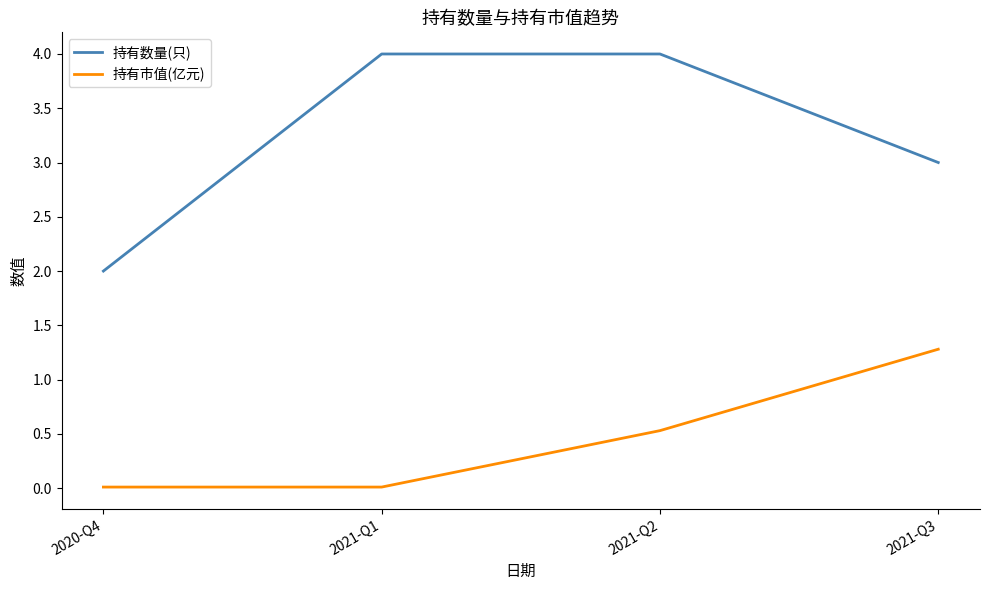

Is the value of 持有数量(只) at 2020-Q4 greater than the value of 持有市值(亿元) at 2021-Q2?

Yes